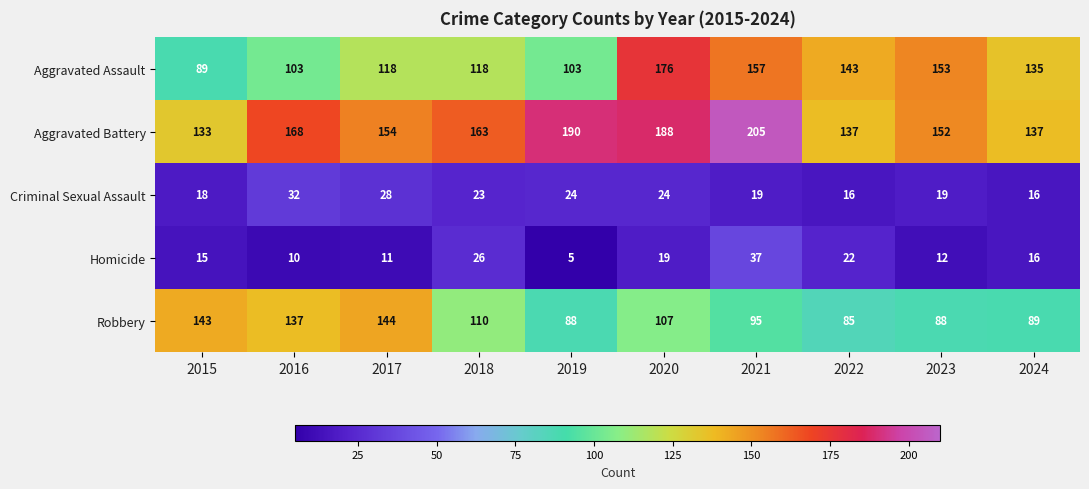

What is the difference between the Robbery values at 2024 and 2020?

18